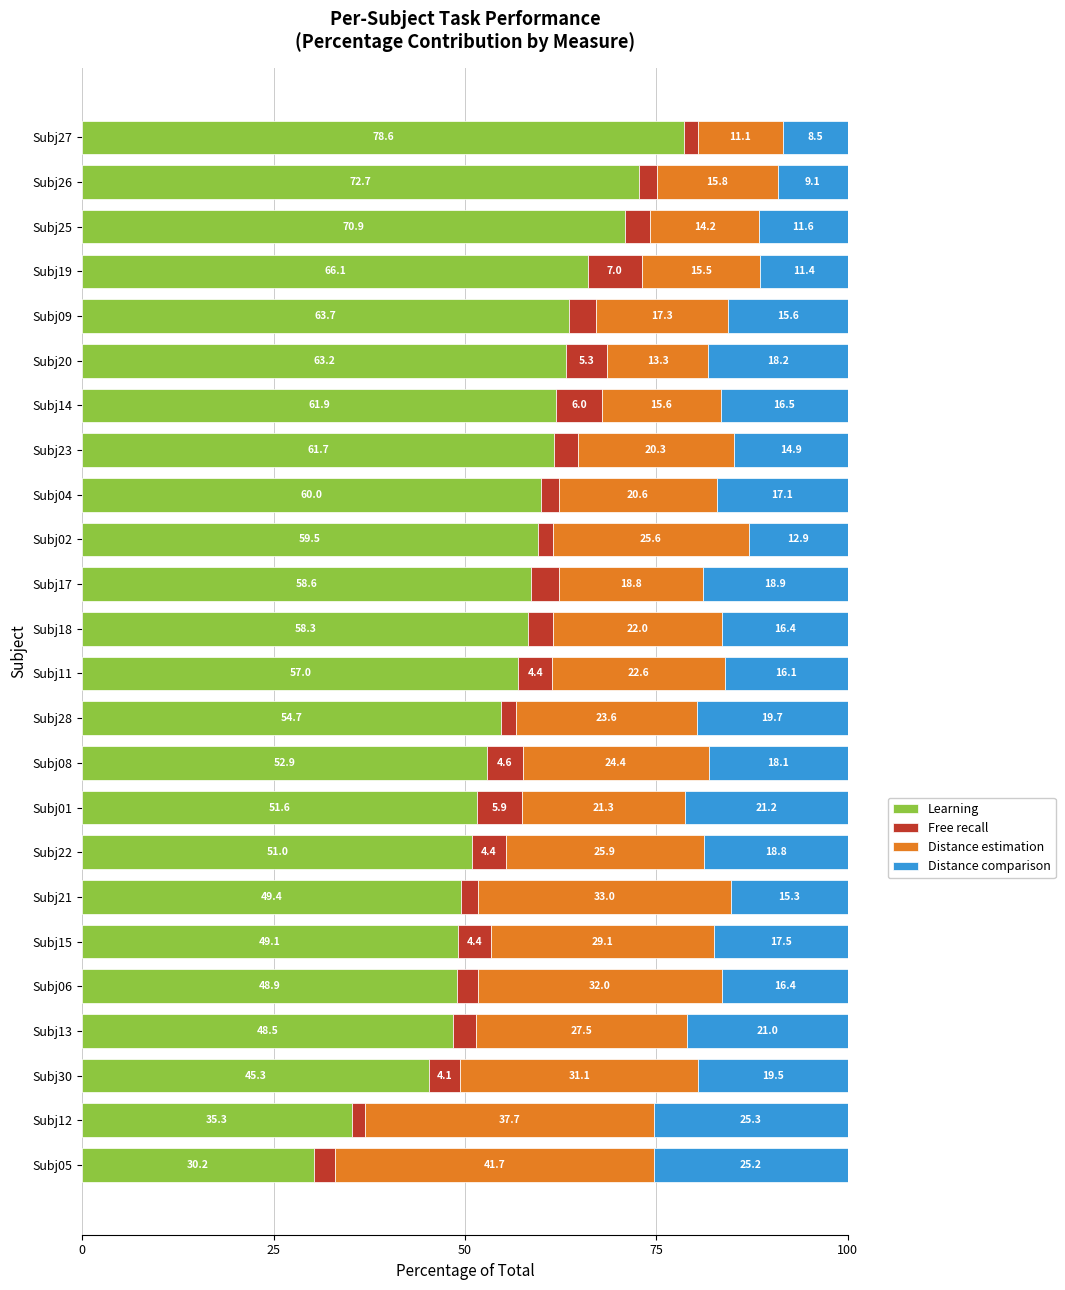

What is the maximum value for Learning?

78.6